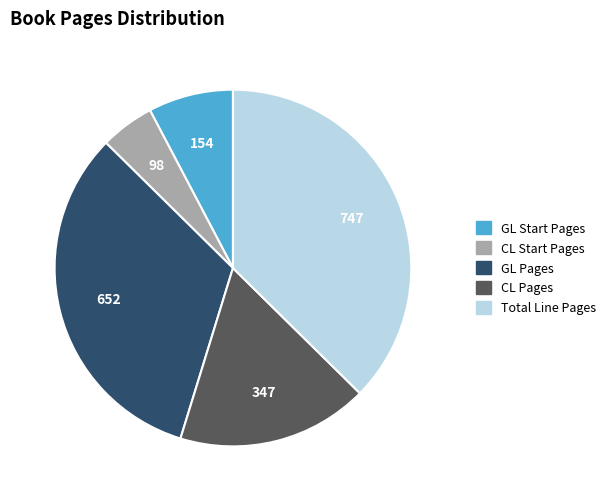

Does any single category account for the majority?

No